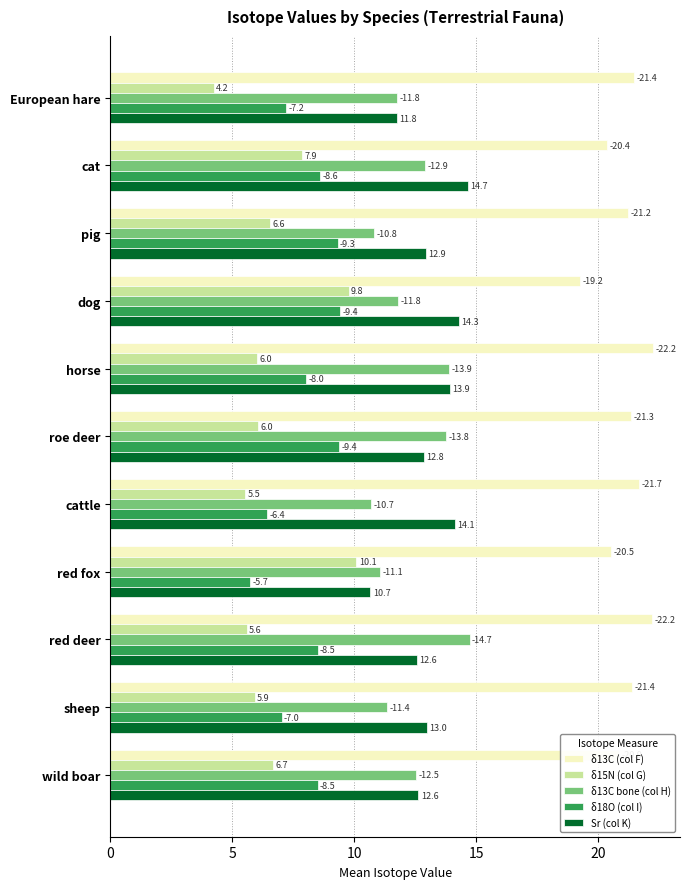

What are all the series names shown in the legend?

δ13C (col F), δ15N (col G), δ13C bone (col H), δ18O (col I), Sr (col K)